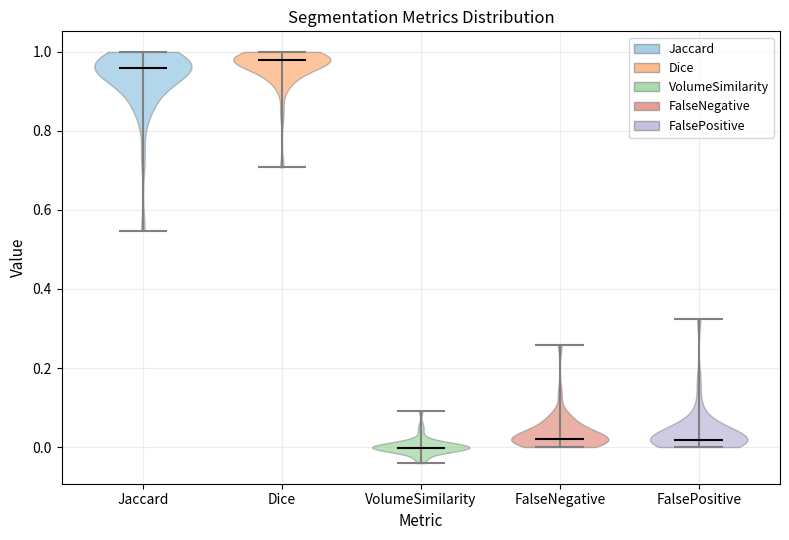

Reading left to right, read every violin against the y-axis: where its median line is, and the lowest and highest points it reaches. The values are not printed on the chart, so give them approximately, as read against the axis.

Jaccard: median line 0.96, lowest point 0.54, highest point 1.00
Dice: median line 0.98, lowest point 0.70, highest point 1.00
VolumeSimilarity: median line 0.00, lowest point -0.04, highest point 0.10
FalseNegative: median line 0.02, lowest point 0.00, highest point 0.26
FalsePositive: median line 0.02, lowest point 0.00, highest point 0.32